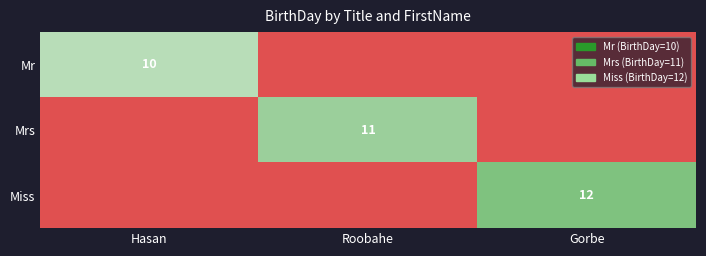

True or false: Mrs has a value of 11 at Roobahe.

True